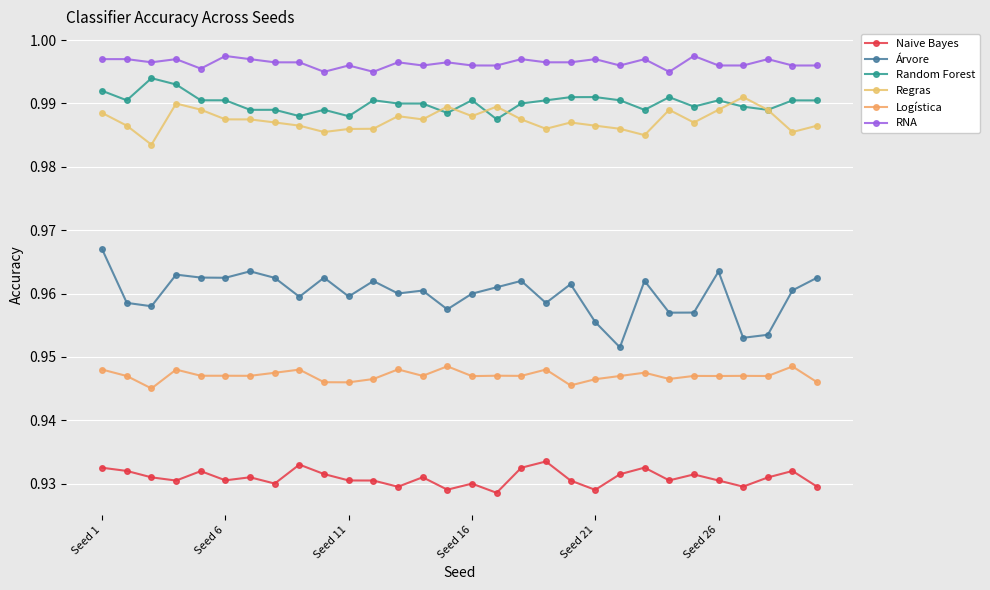

What is the value of the RNA point at the 5th from the left?

1.0